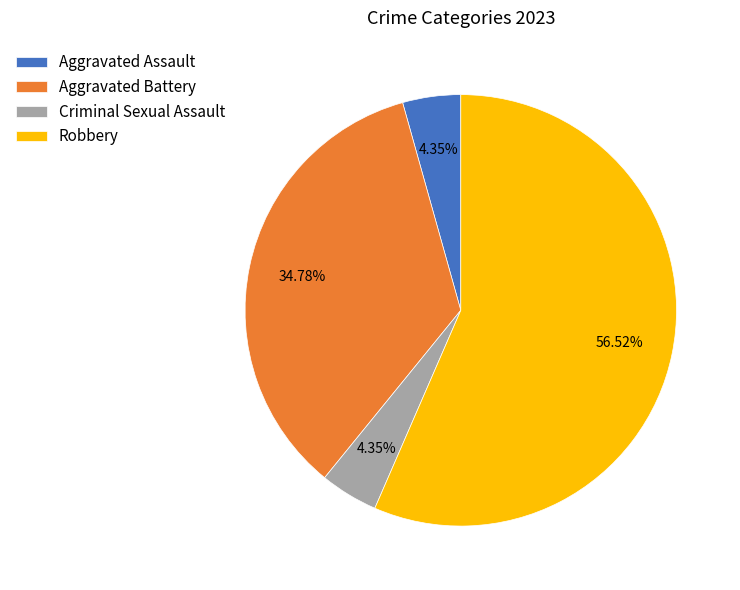

Between Robbery and Aggravated Assault, which is larger?

Robbery